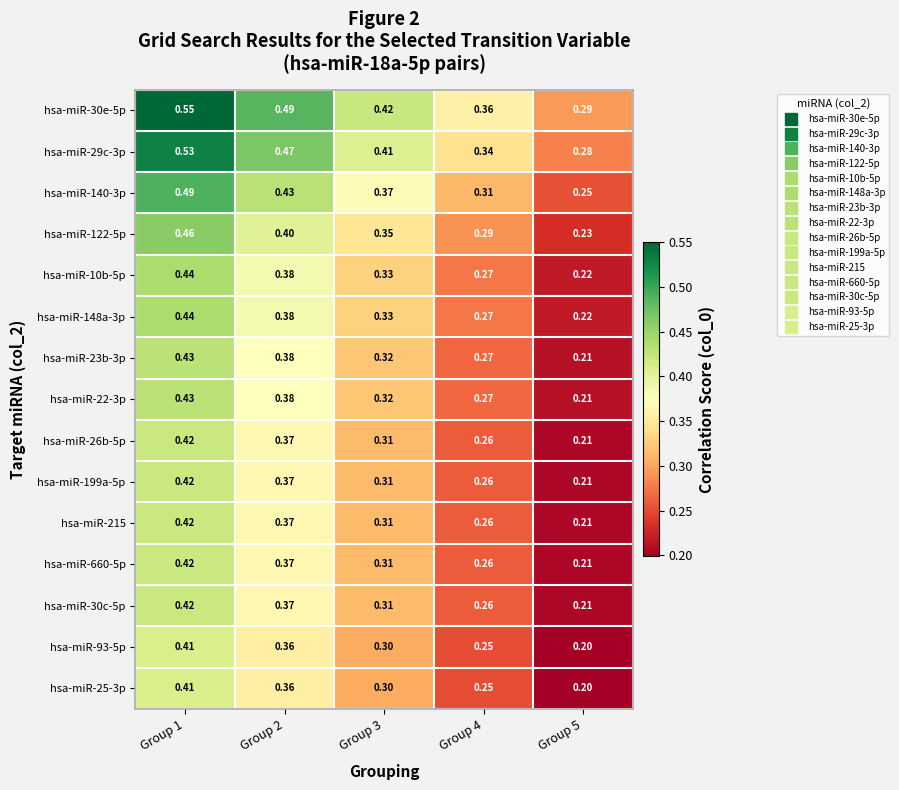

Is the value of hsa-miR-199a-5p at Group 2 greater than the value of hsa-miR-10b-5p at Group 1?

No